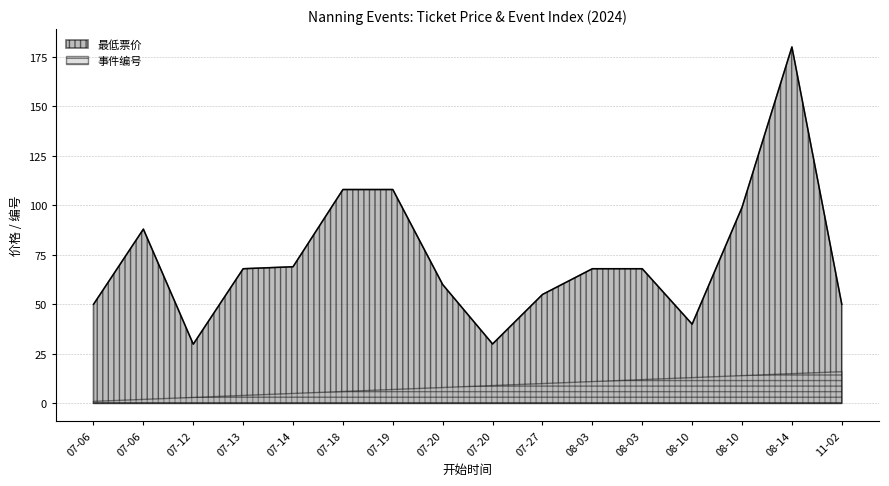

Which series has the largest range (max minus min)?

最低票价